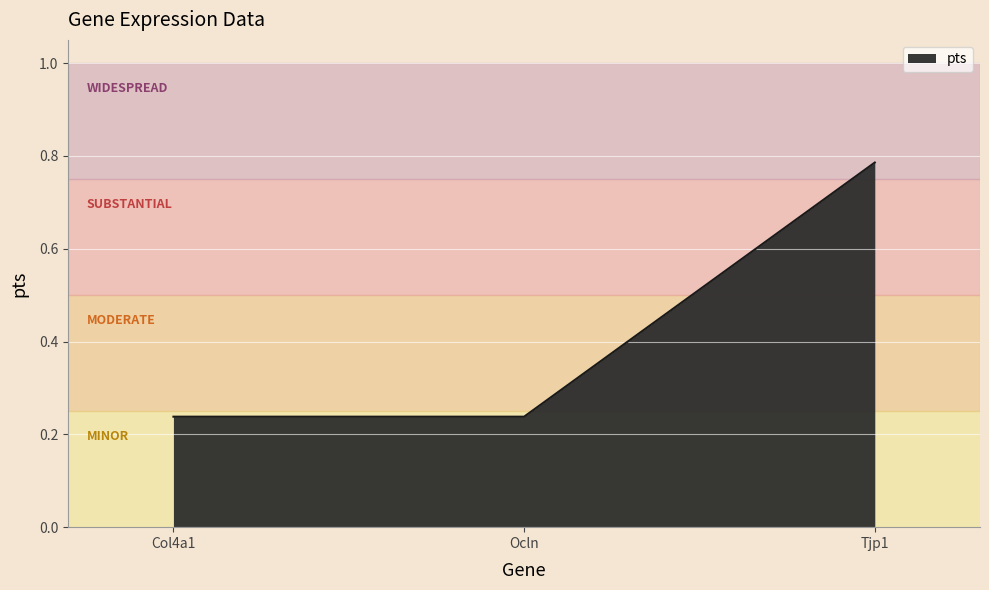

Count the values in the range 0 to 1.

3